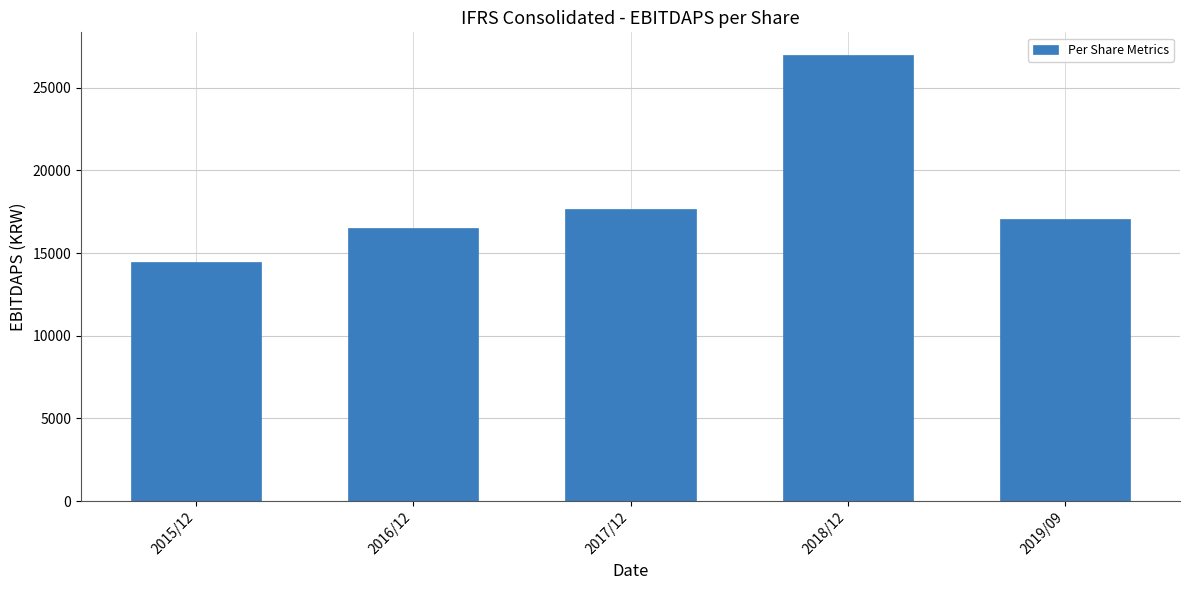

What is the average value?

18535